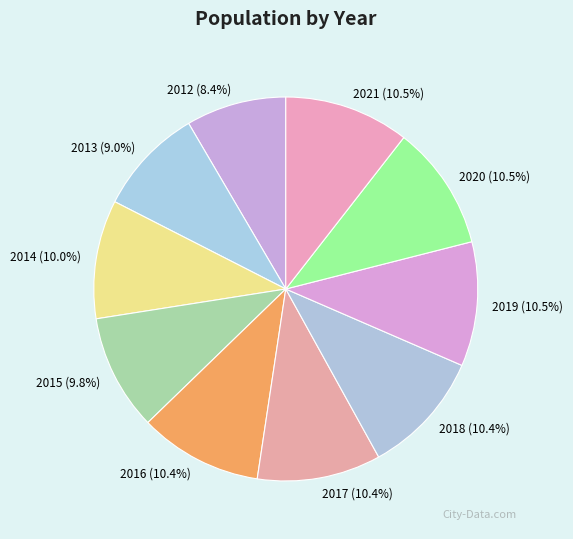

Combined, what portion of the pie is 2017 and 2015?

20.2%